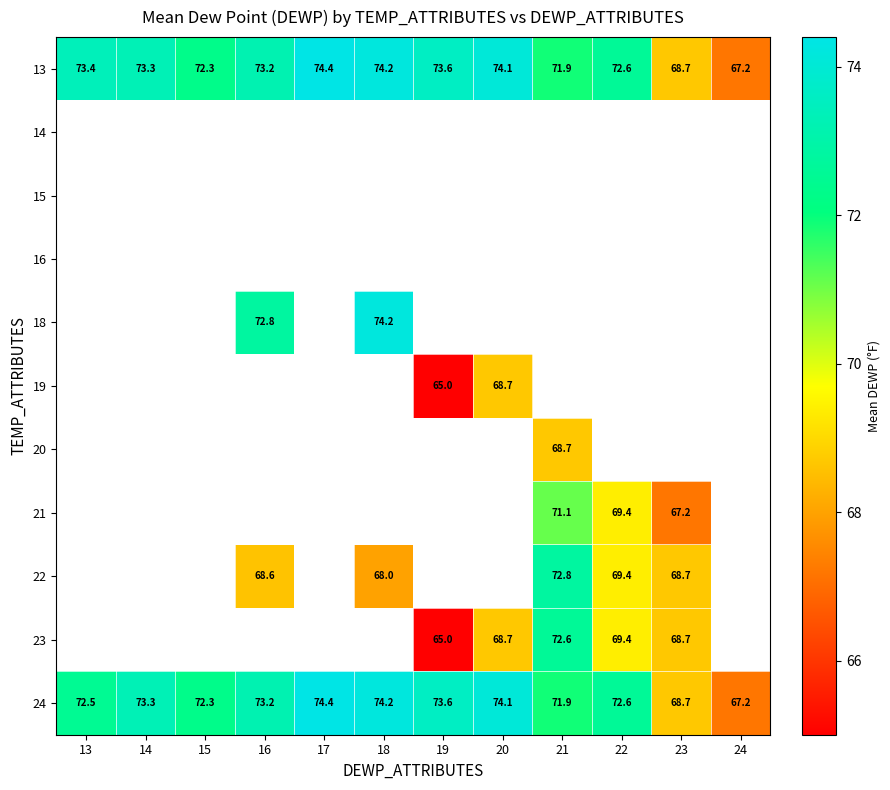

The 19 series shows 115.6 at 20. True or false?

False